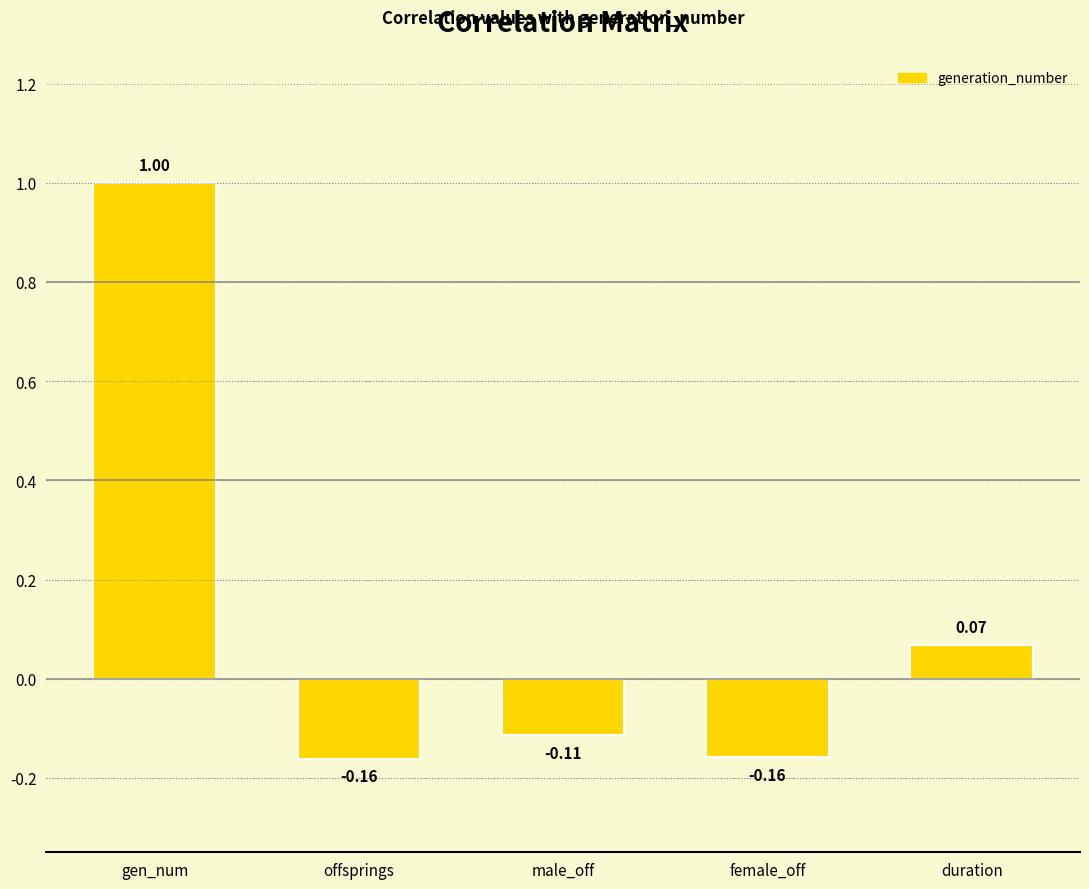

What is the difference between the maximum and second lowest values?

1.2